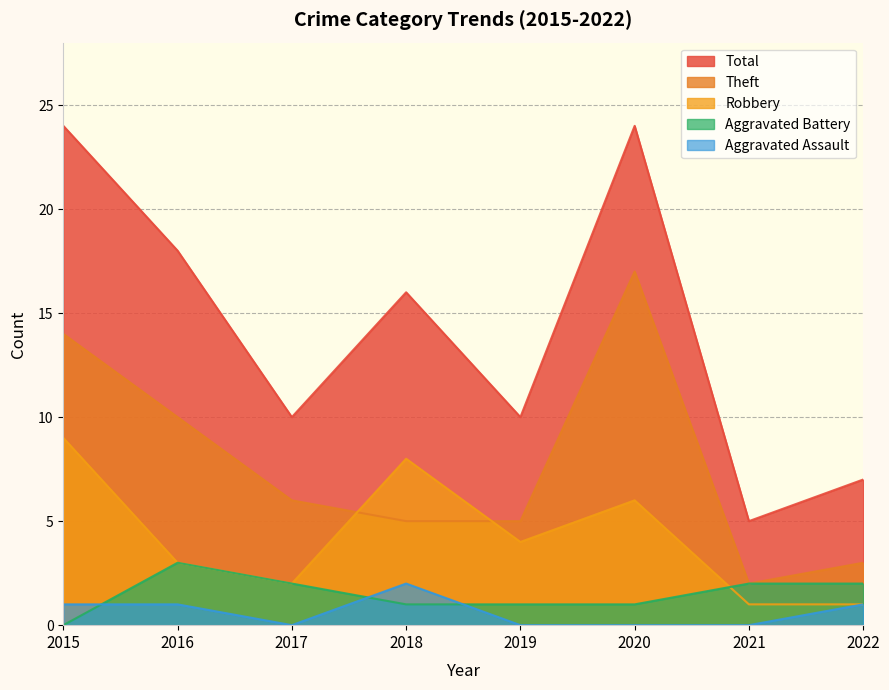

In Robbery, how many points are higher than both neighbors (excluding endpoints)?

2